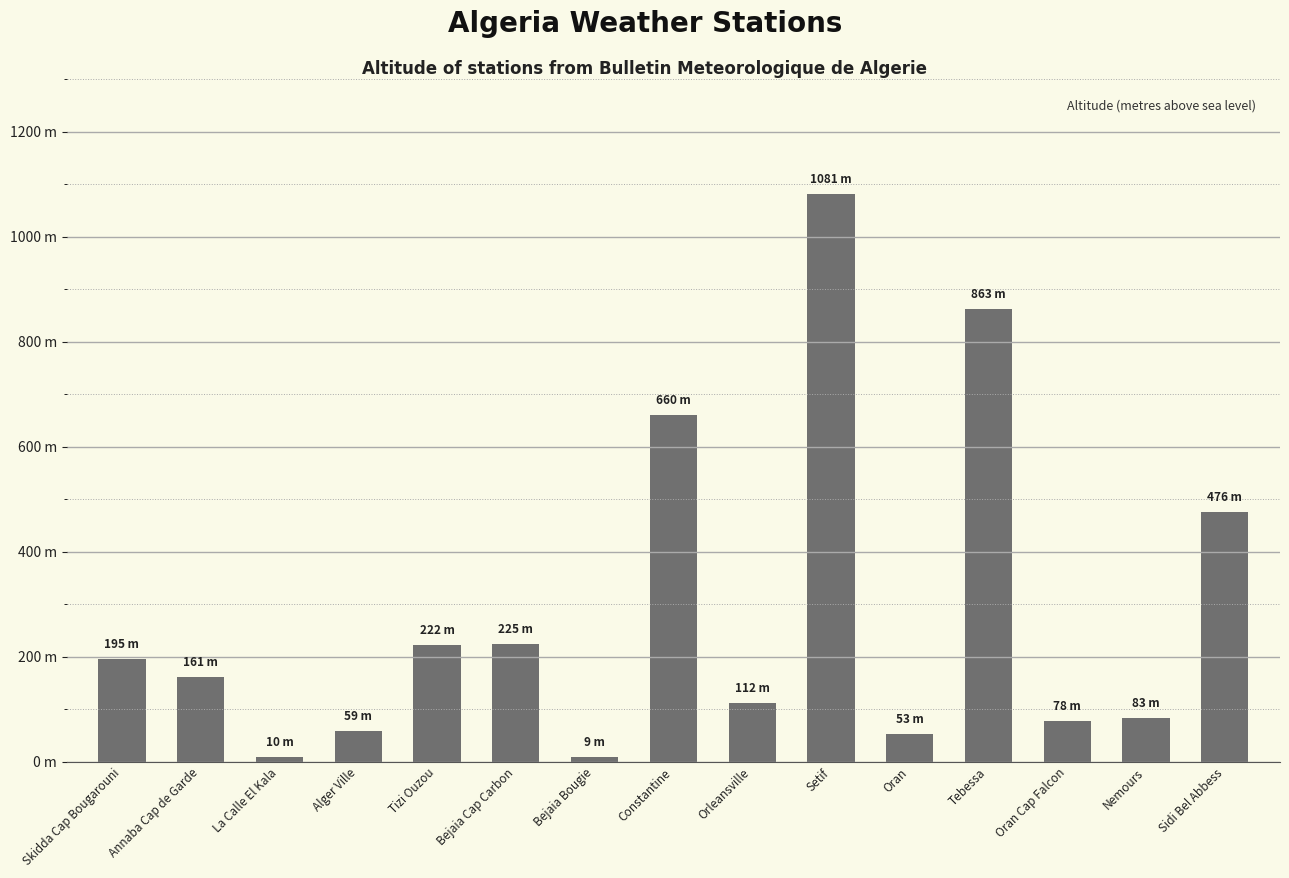

Is it true that the value at Nemours is 128?

False